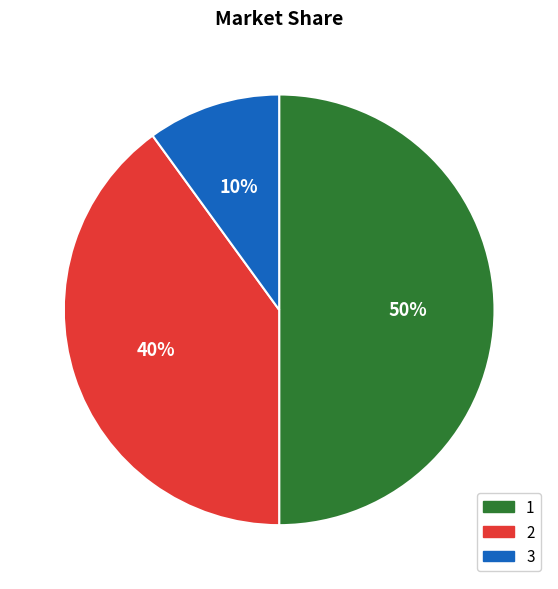

How many slices are in this pie chart?

3